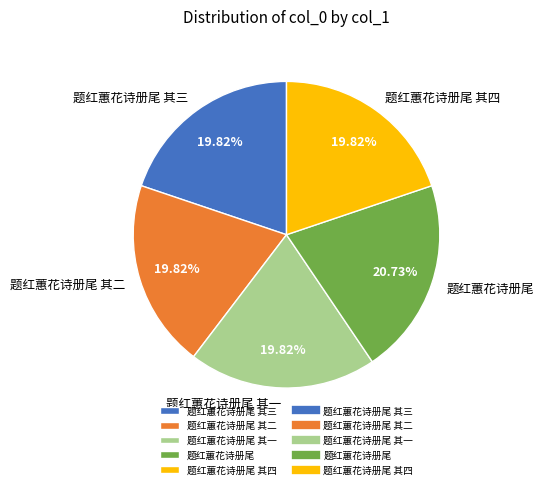

Does any single category account for the majority?

No